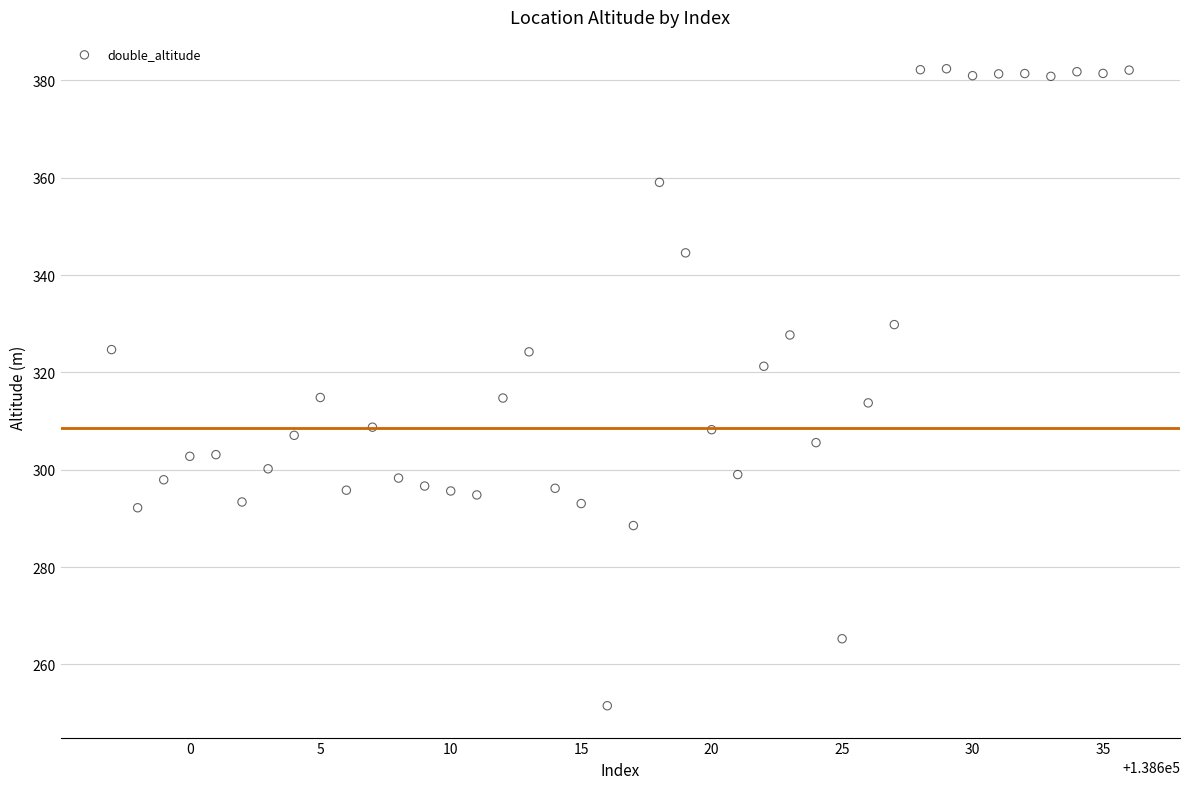

What is the range of X values (max minus min)?

39.0